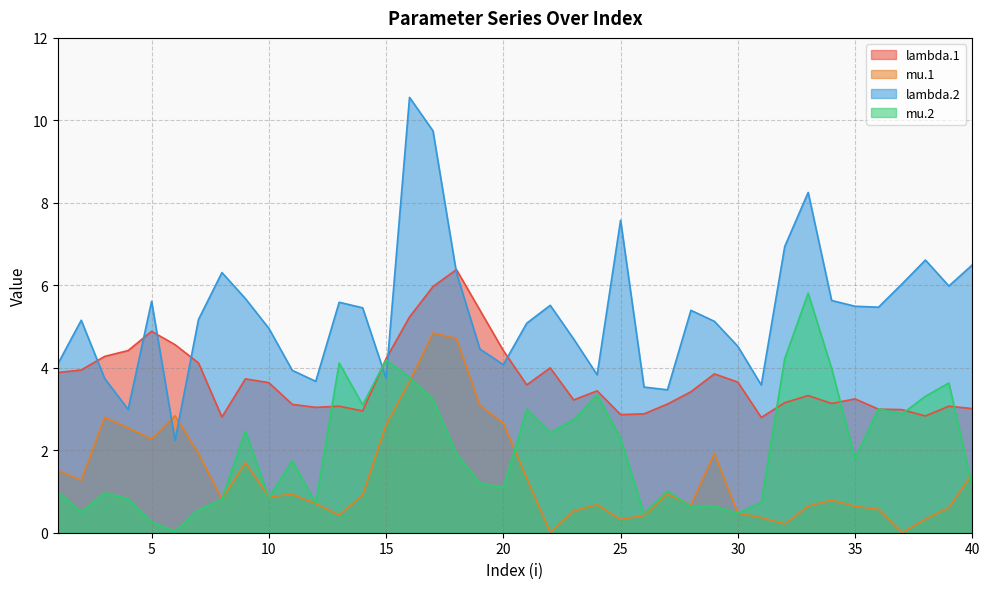

Which series has the largest range (max minus min)?

lambda.2